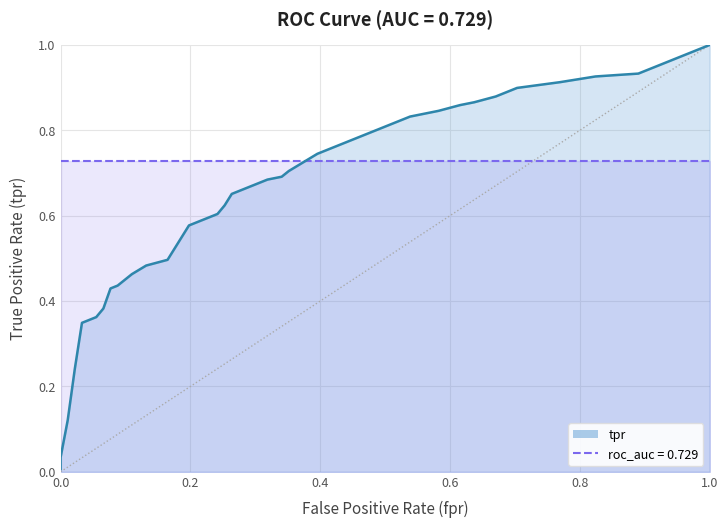

Rank the series by their average value, from highest to lowest.

roc_auc, tpr